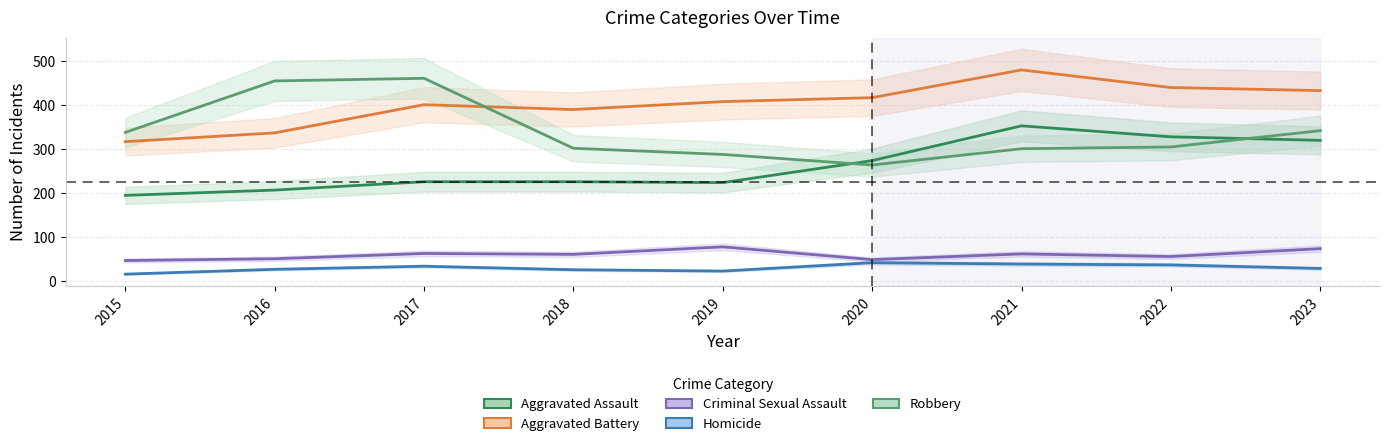

True or false: Criminal Sexual Assault has a value of 41 at 2018.

False